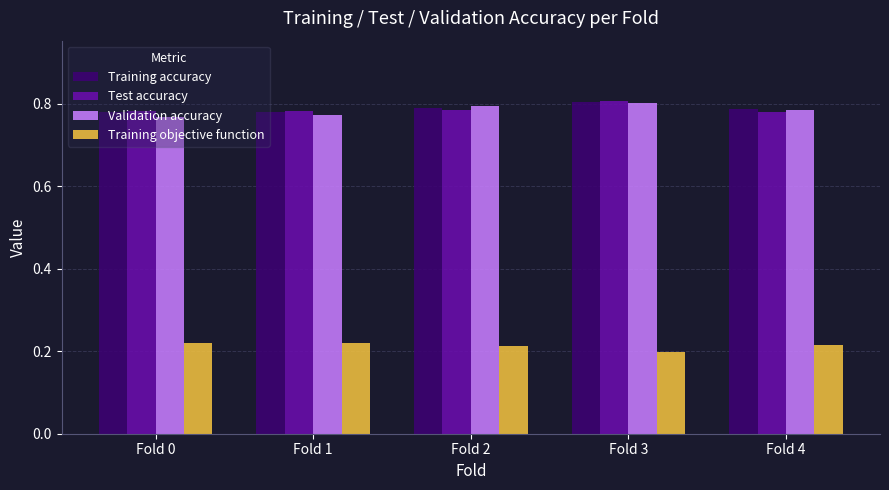

Is the value of Test accuracy at Fold 1 greater than the value of Training objective function at Fold 0?

Yes